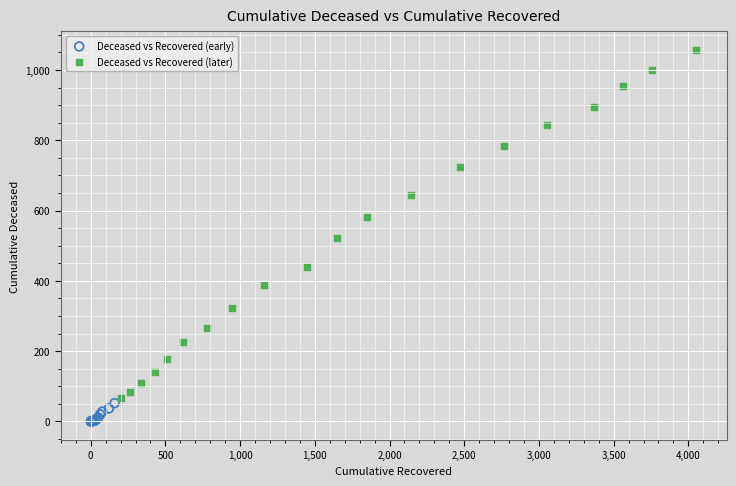

Which series reaches the maximum Y coordinate?

Deceased vs Recovered (later)